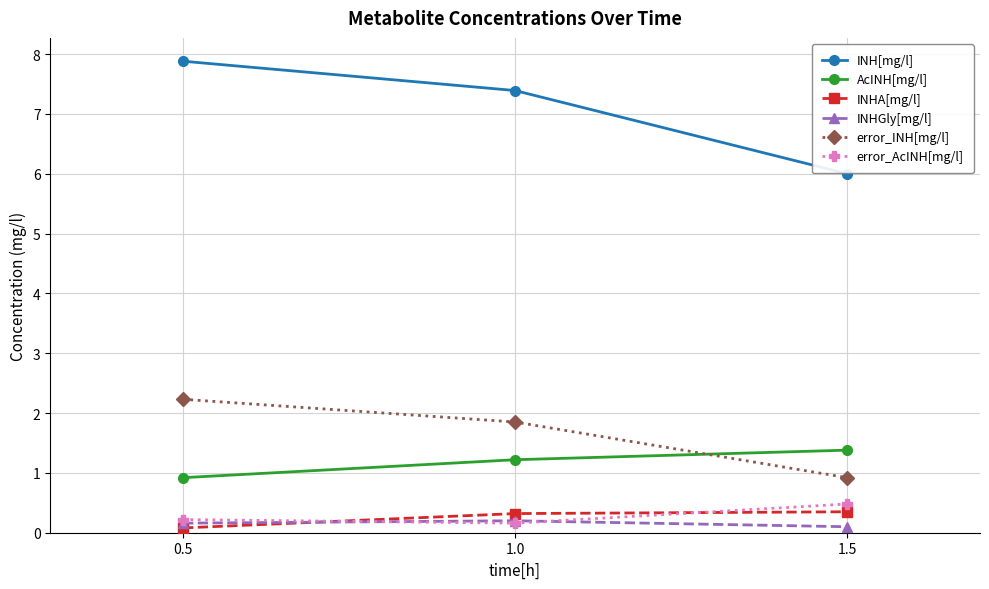

Is the value of INHGly[mg/l] at 1.0 greater than the value of AcINH[mg/l] at 1.5?

No